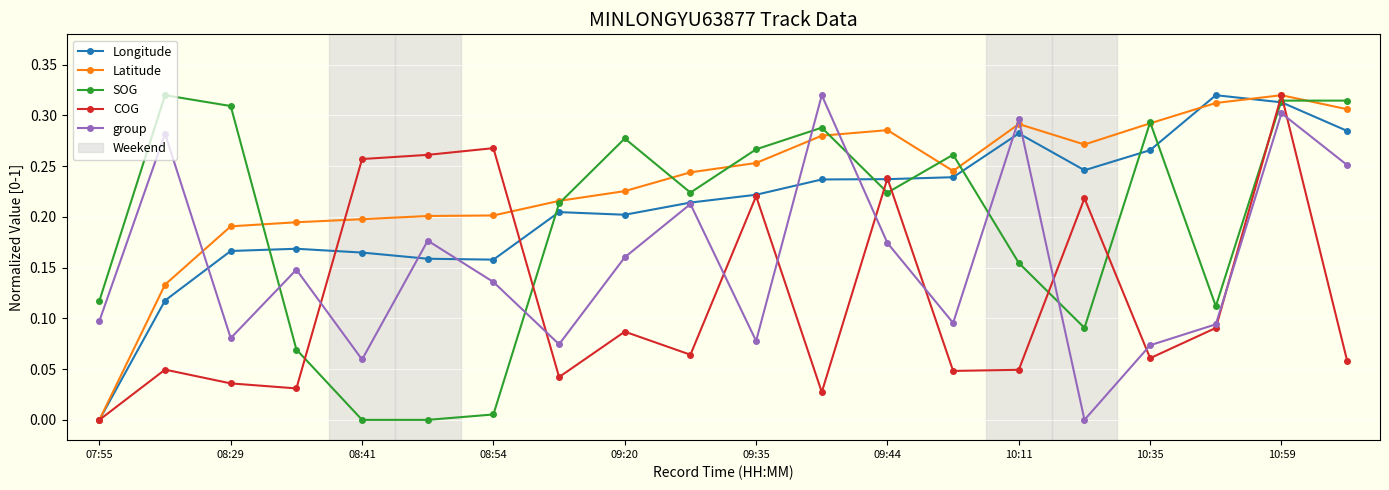

Which series has the largest total across all categories?

Latitude